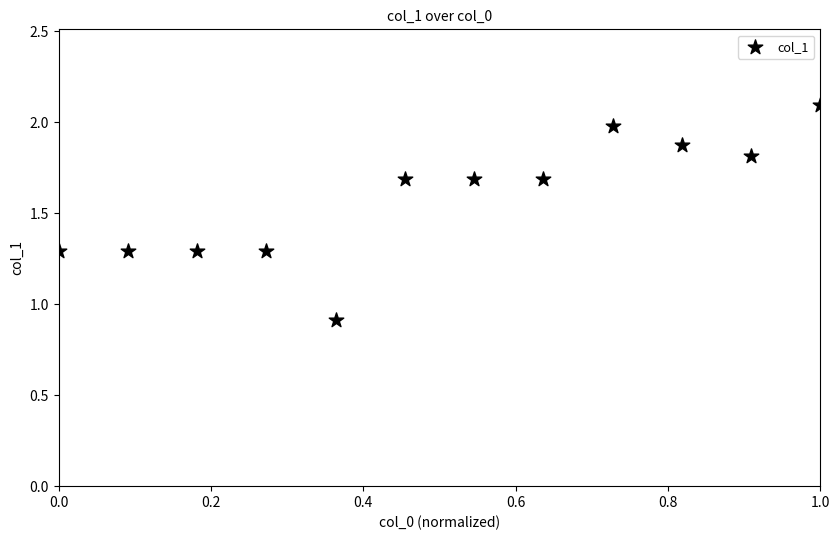

What is the average Y value?

1.6